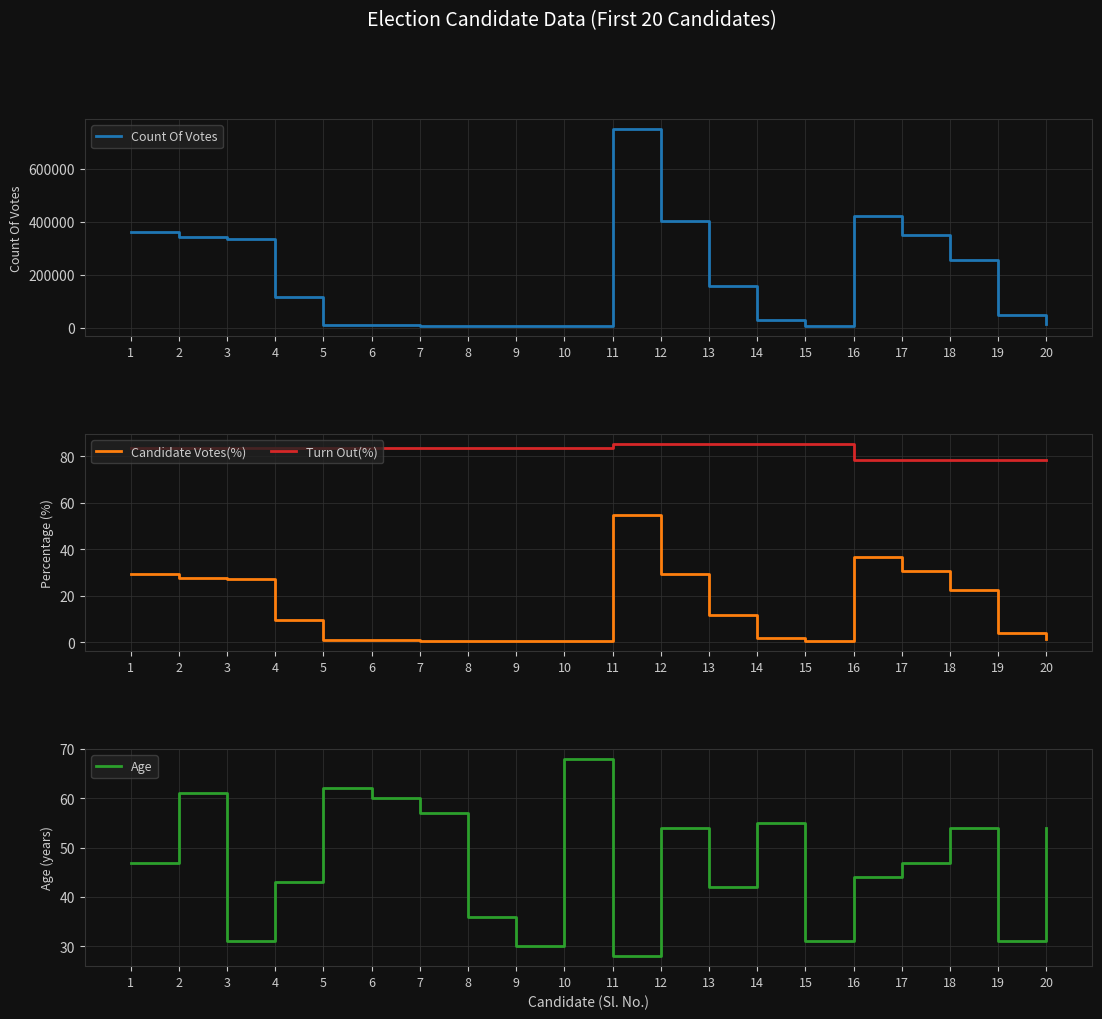

The value of Count Of Votes at 13 is 253319.1. True or false?

False